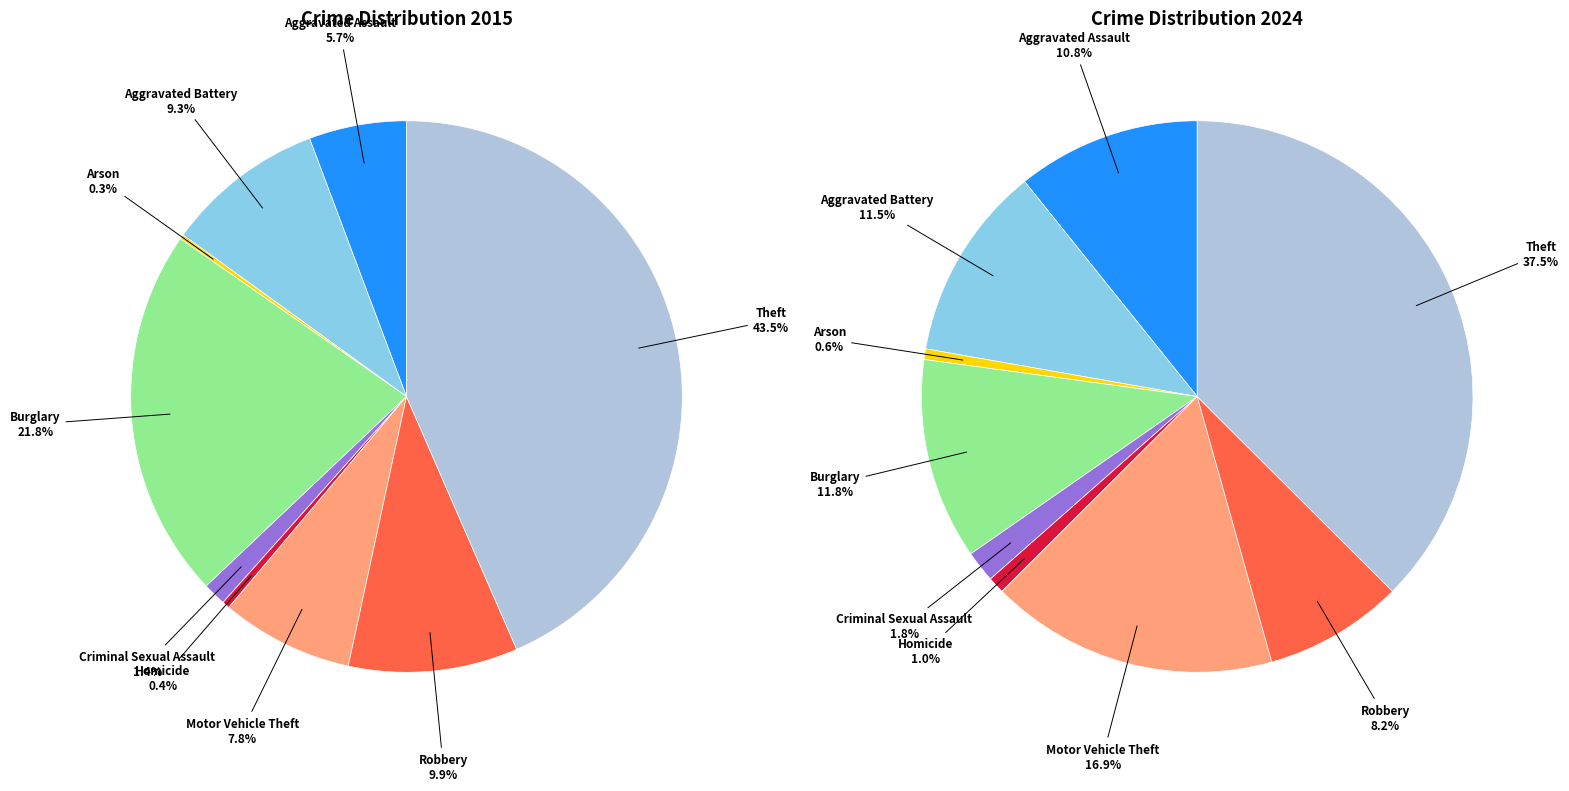

Which slice is the largest?

Theft